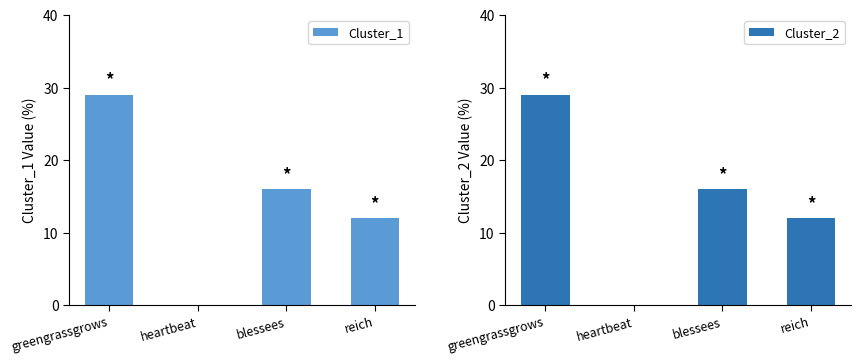

How many data points does each series have?

4